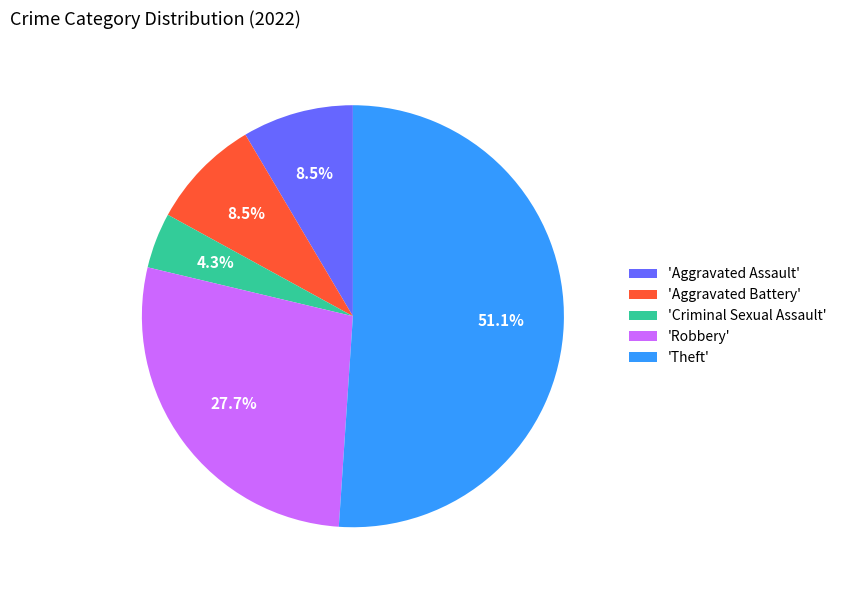

Approximately how many times larger is the value at 'Aggravated Battery' compared to 'Aggravated Assault'?

1.0